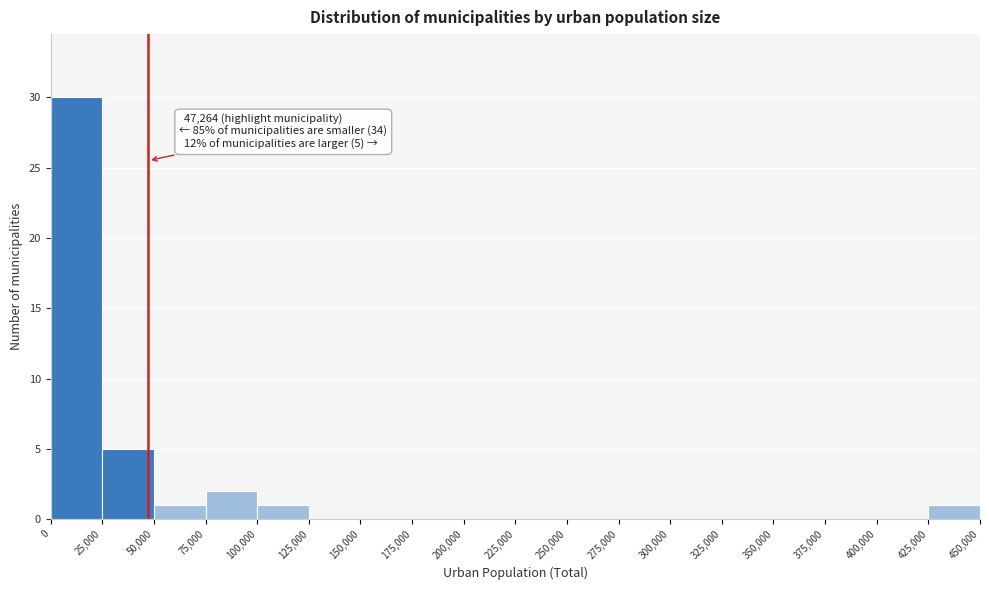

Which range on the x-axis has the tallest bar?

0 to 25,000